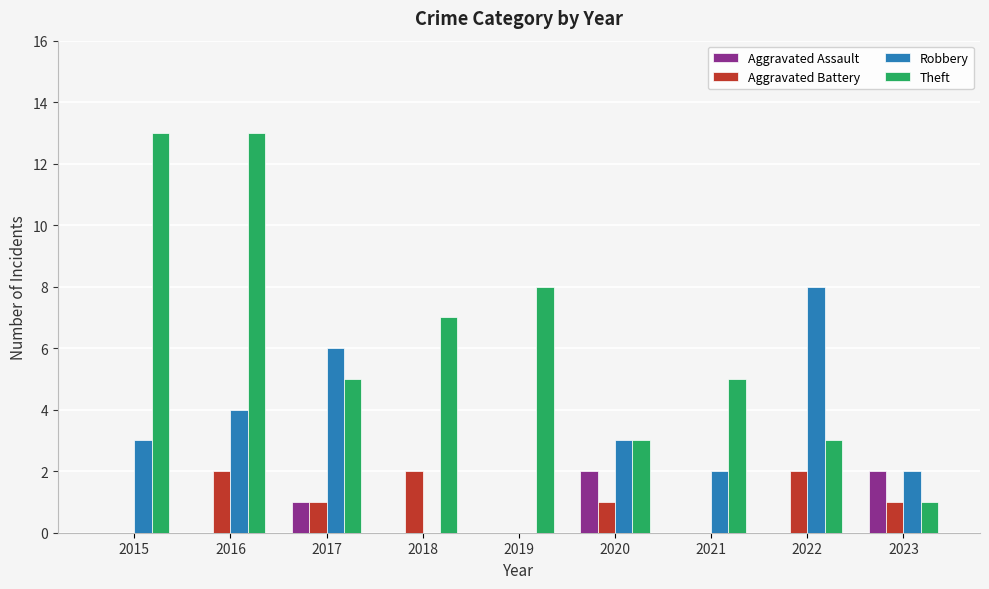

How many categories are shown in the chart?

9